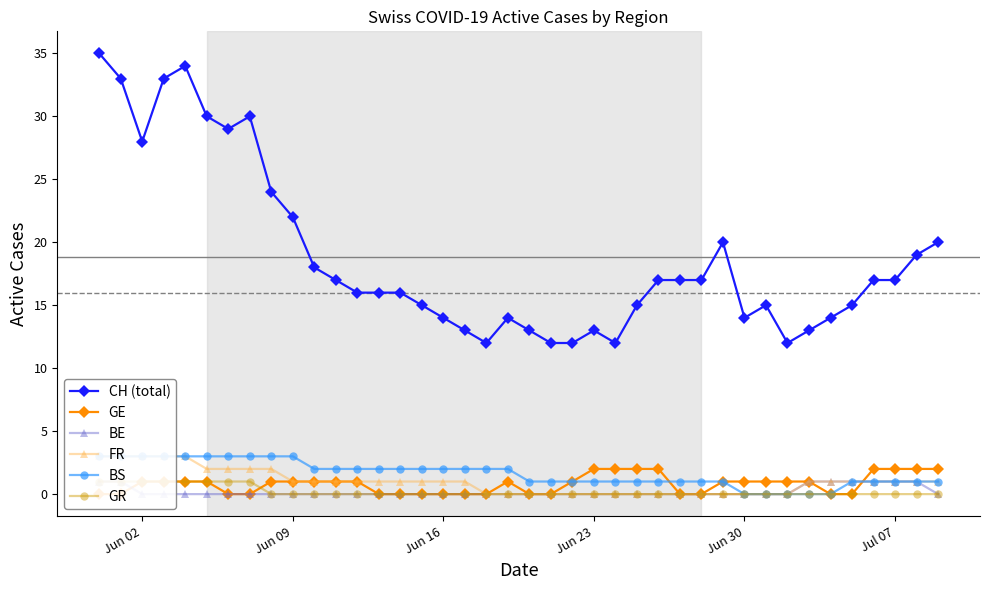

What is the maximum value for CH (total)?

35